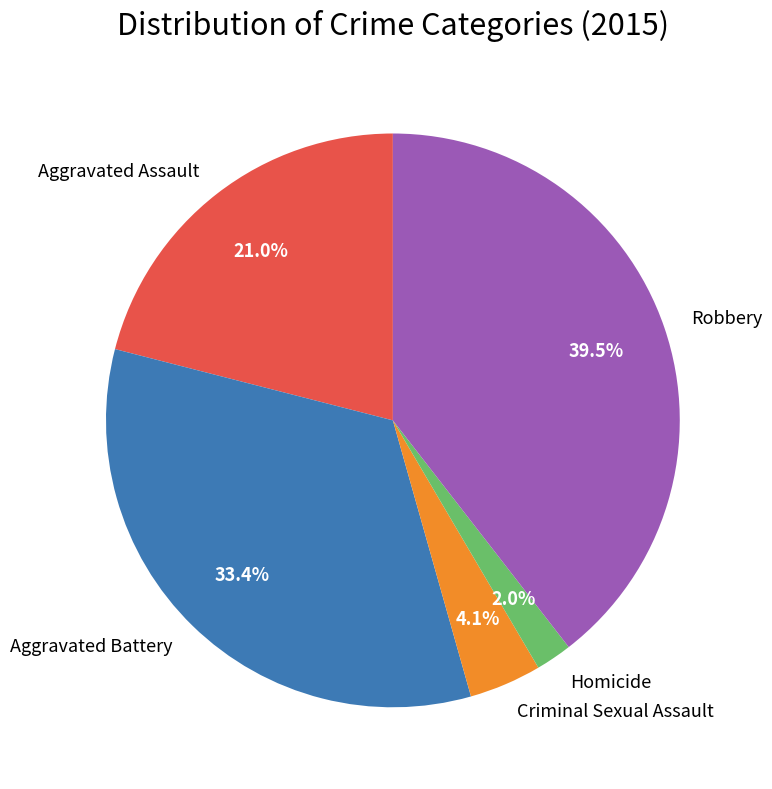

To the nearest percent, what portion does Criminal Sexual Assault represent?

4%